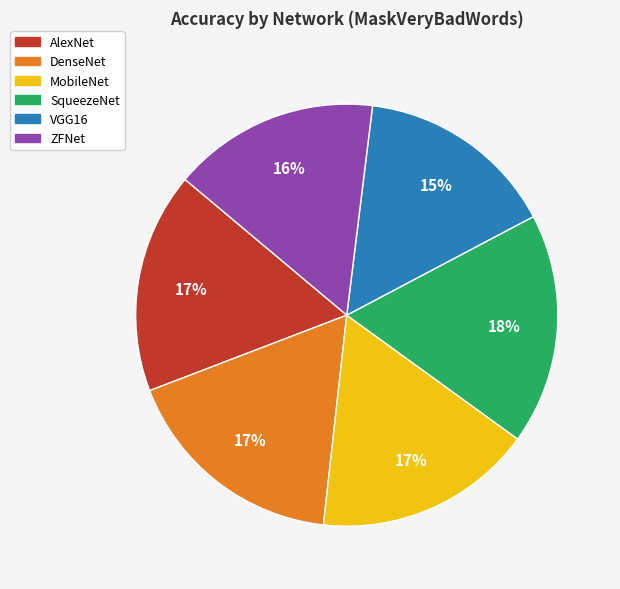

Between ZFNet and MobileNet, which is larger?

MobileNet